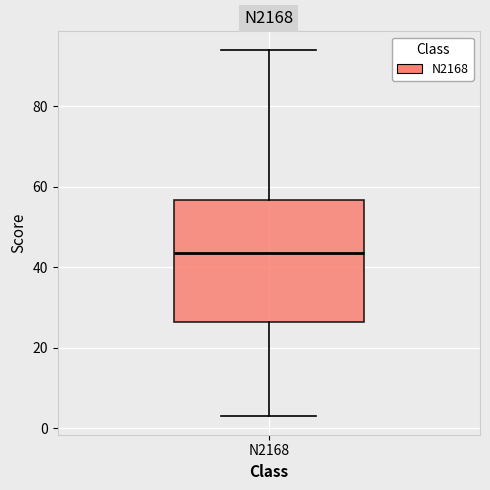

Where does the median line of the box for N2168 sit on the y-axis? The values are not printed on the chart, so give them approximately, as read against the axis.

44